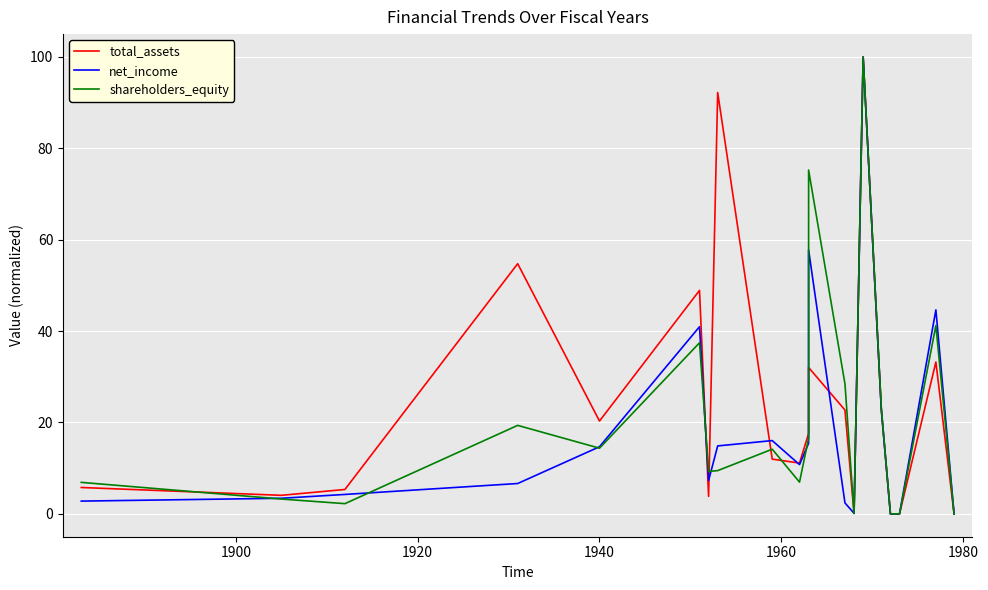

What are all the series names shown in the legend?

total_assets, net_income, shareholders_equity